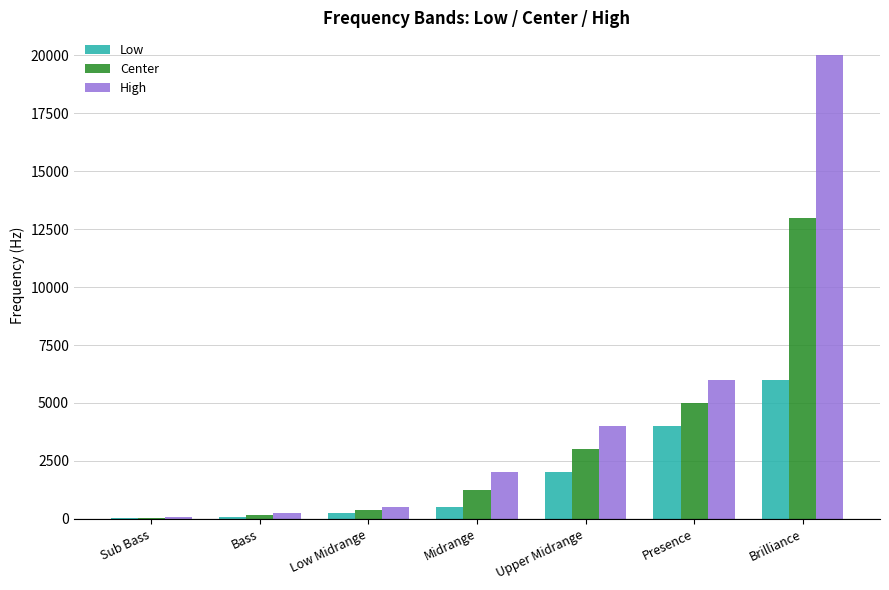

What is the greatest value displayed?

20000